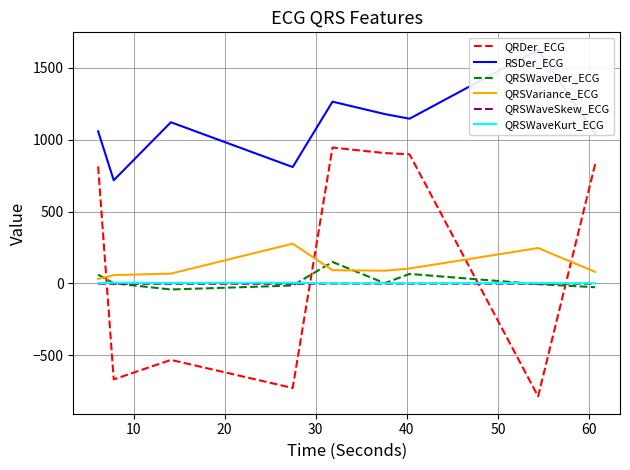

Which series has the widest spread of values?

QRDer_ECG